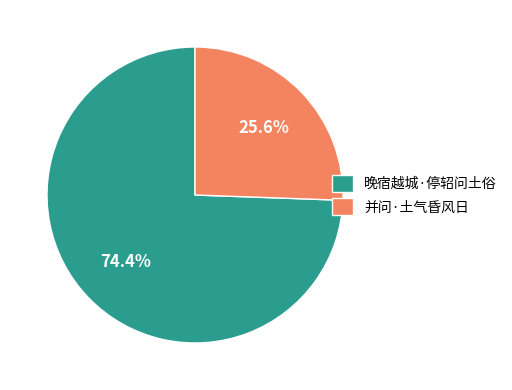

Is there any slice that represents more than half of the pie?

Yes